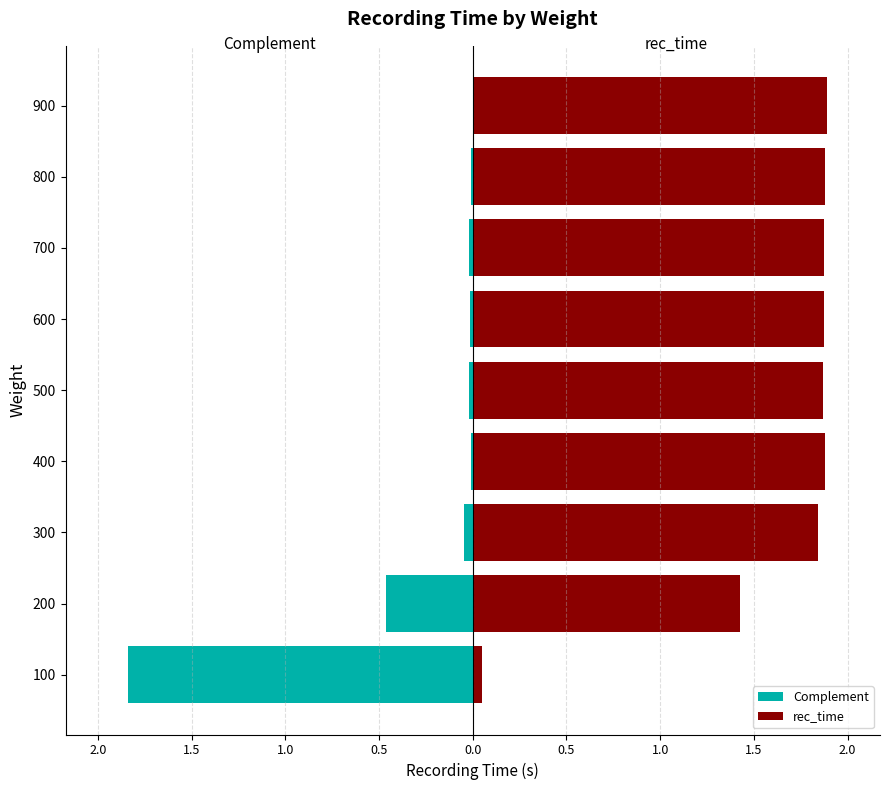

How many bars are there in total?

18